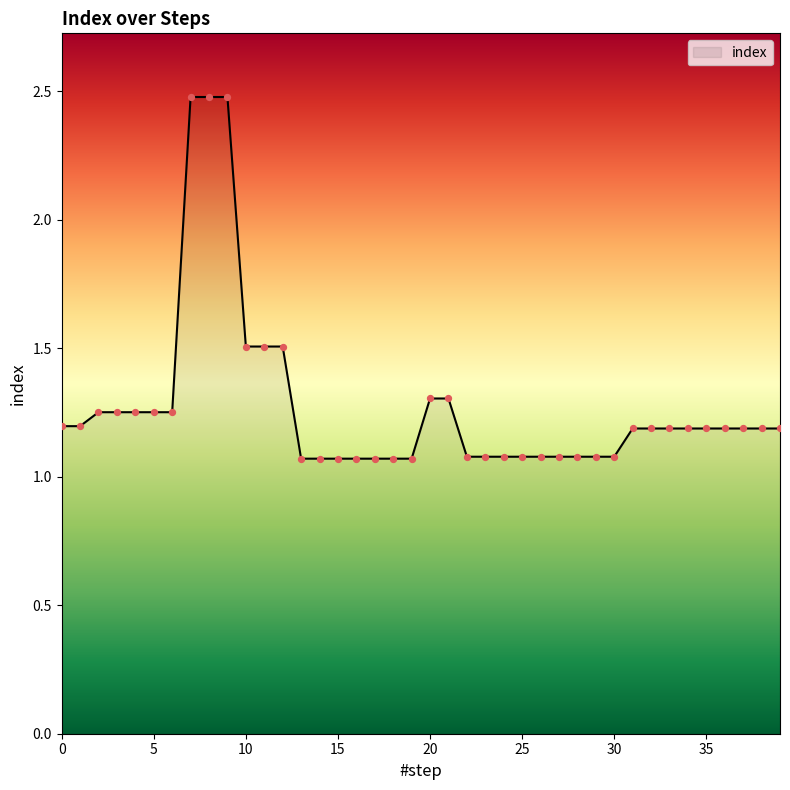

What is the greatest value displayed?

2.5